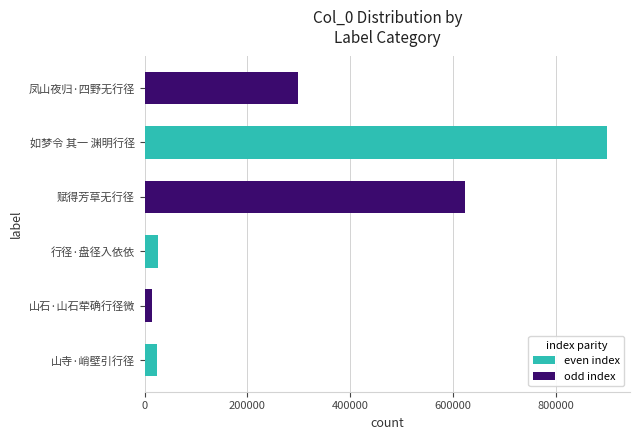

How many data points does each series have?

6